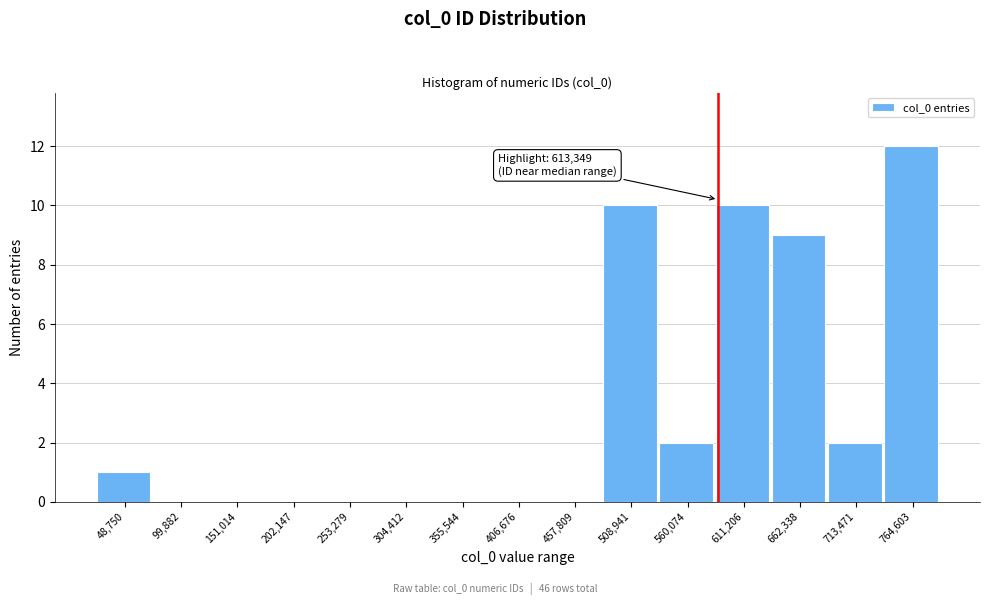

Reading left to right, extract all data points from this chart.

48,750=1	99,882=0	151,014=0	202,147=0	253,279=0	304,412=0	355,544=0	406,676=0	457,809=0	508,941=10	560,074=2	611,206=10	662,338=9	713,471=2	764,603=12